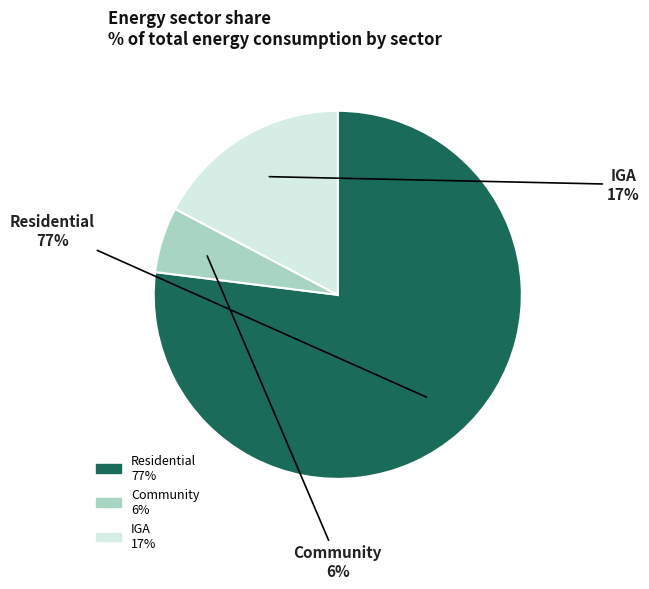

How many segments does this pie chart have?

3